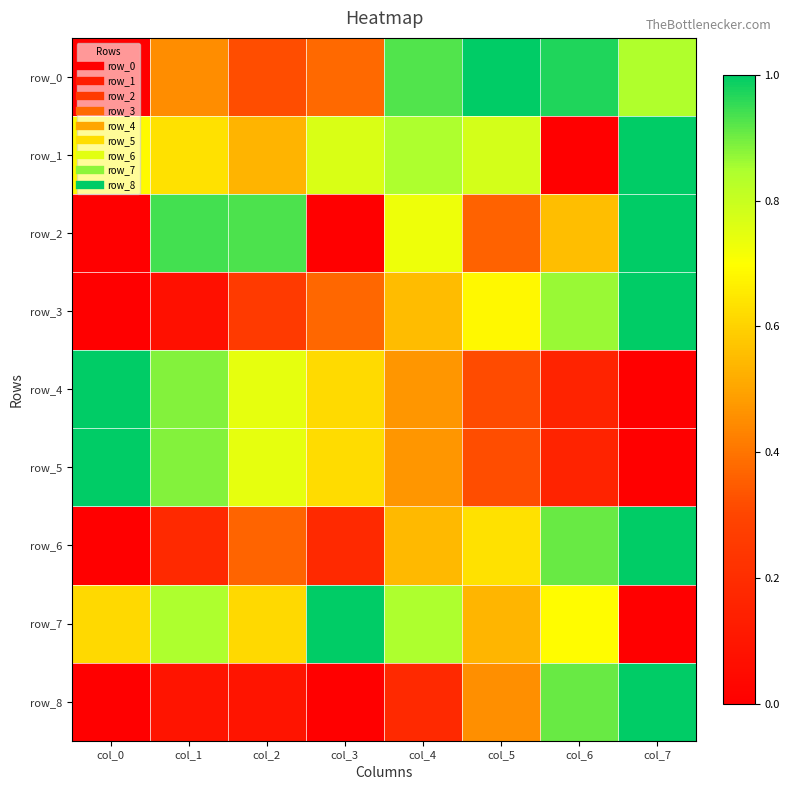

How many values in row_5 are above zero?

7